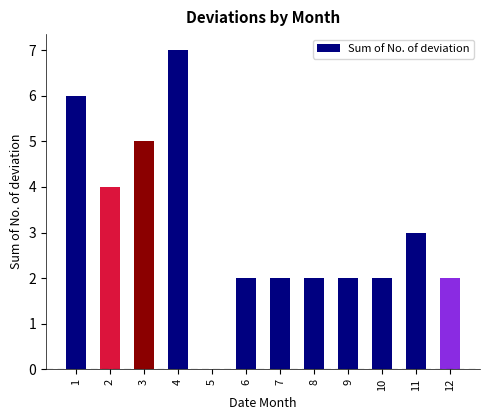

Reading left to right, transcribe all the data shown in this chart.

6	4	5	7	0	2	2	2	2	2	3	2